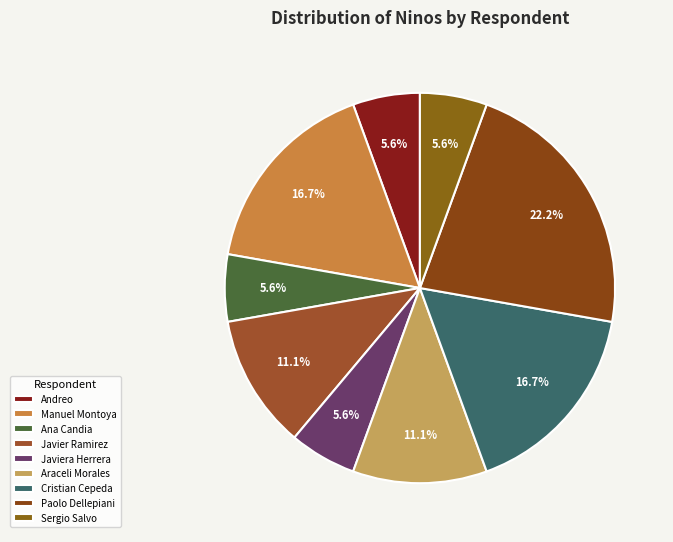

Is there any slice that represents more than half of the pie?

No